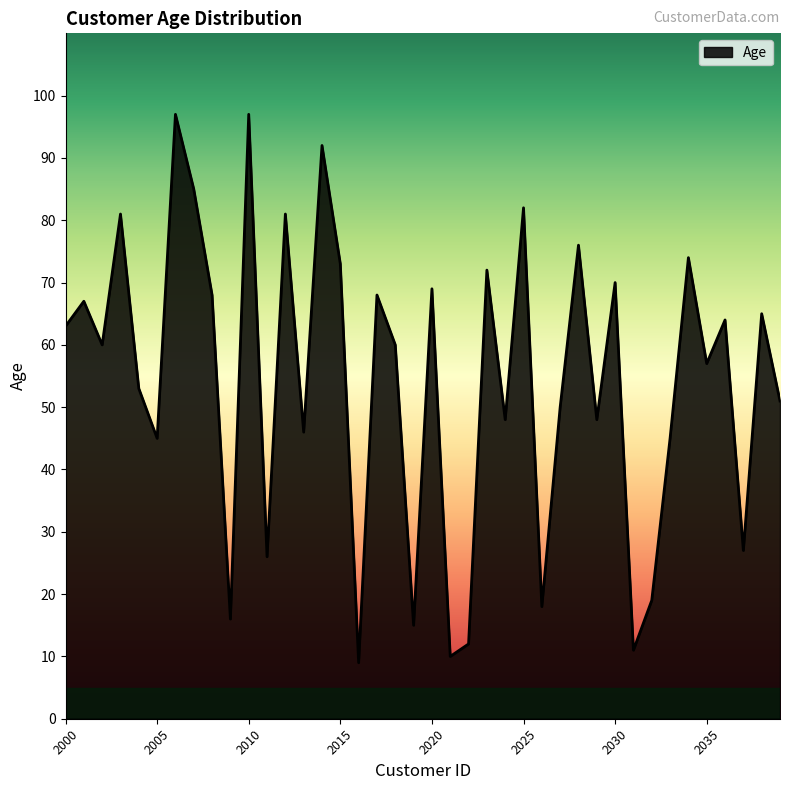

What is the difference between the maximum and minimum values?

88